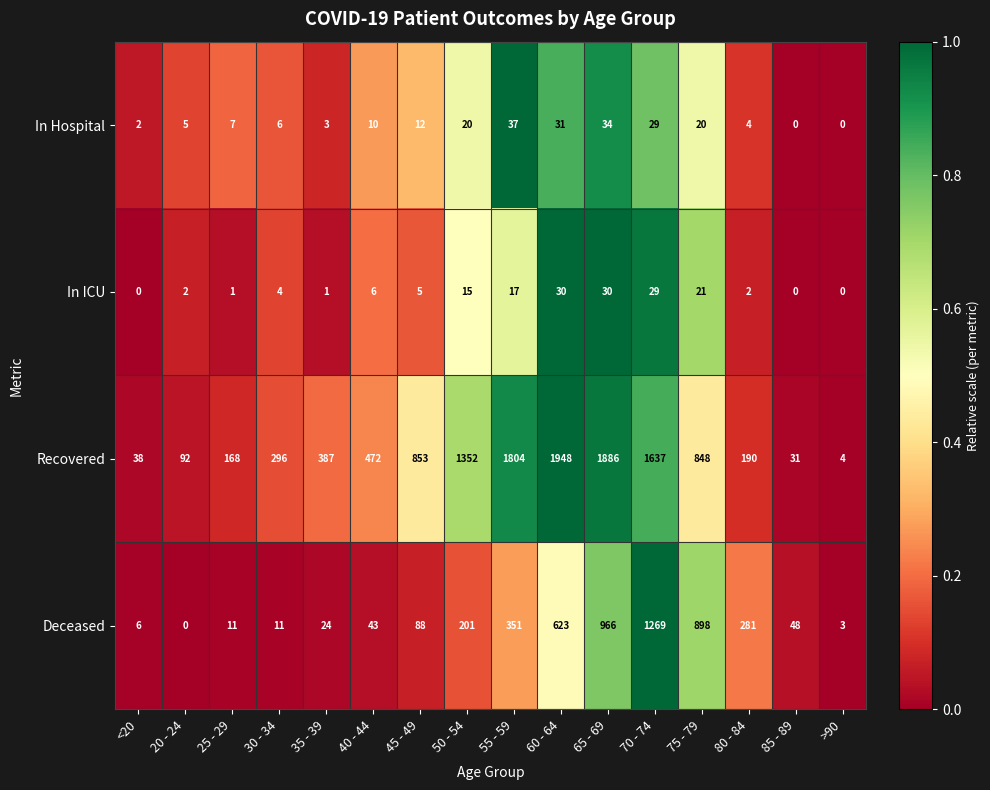

What is the highest value of the In Hospital series?

37